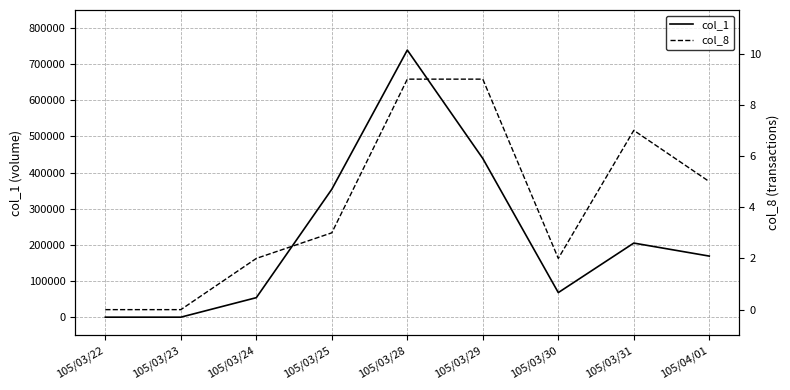

The value of col_1 at 105/03/25 is 354000. True or false?

True